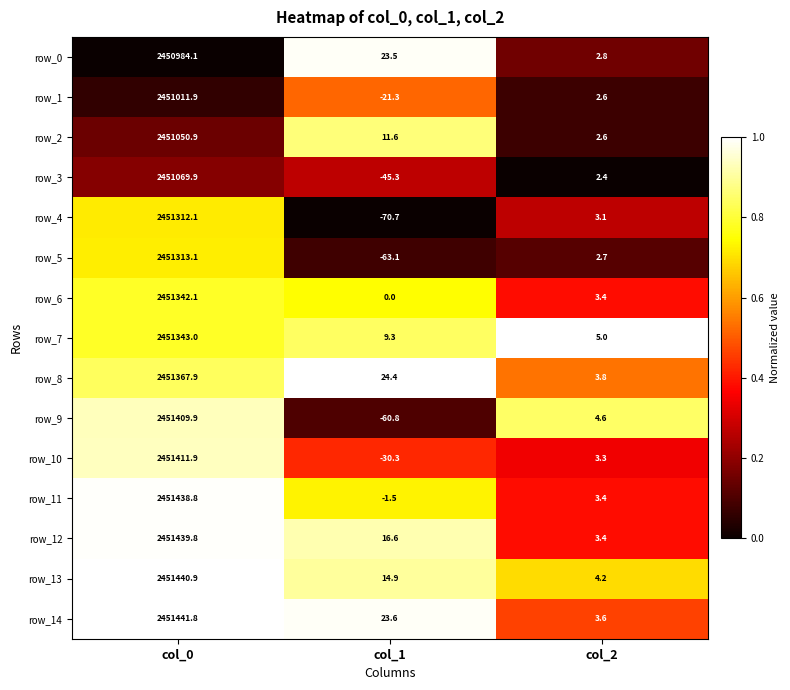

The row_3 series shows -45.3 at col_1. True or false?

True